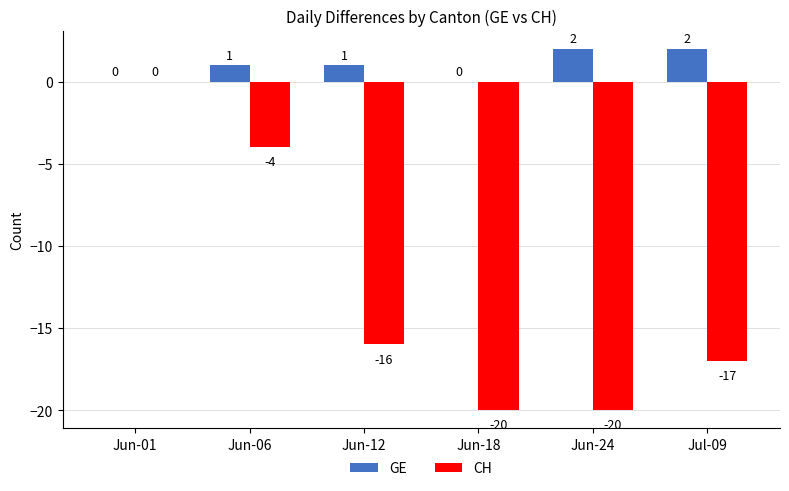

Count the number of data series in this chart.

2